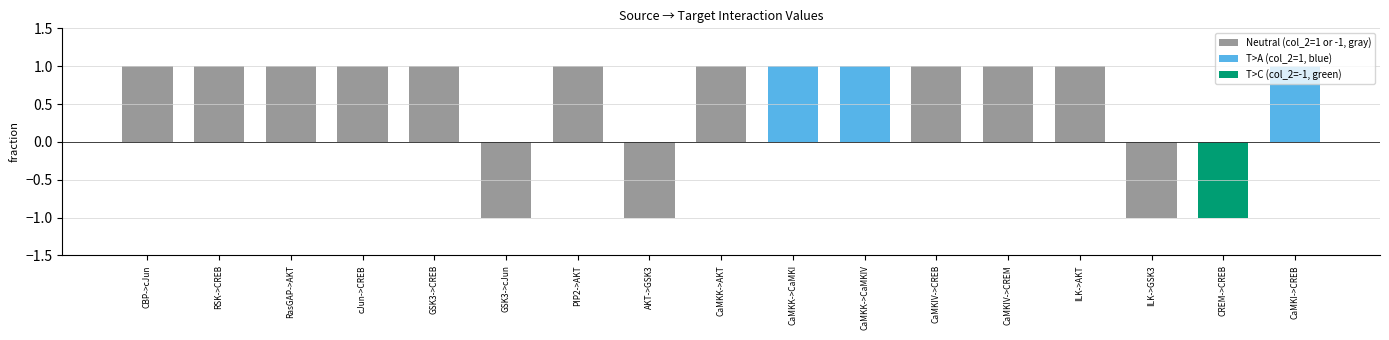

How many distinct data groups are displayed?

1